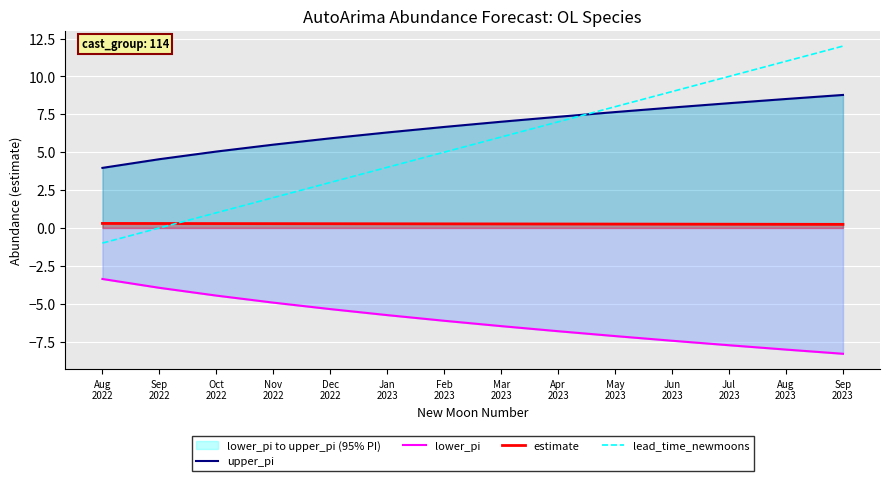

How many lines are shown in the chart?

4